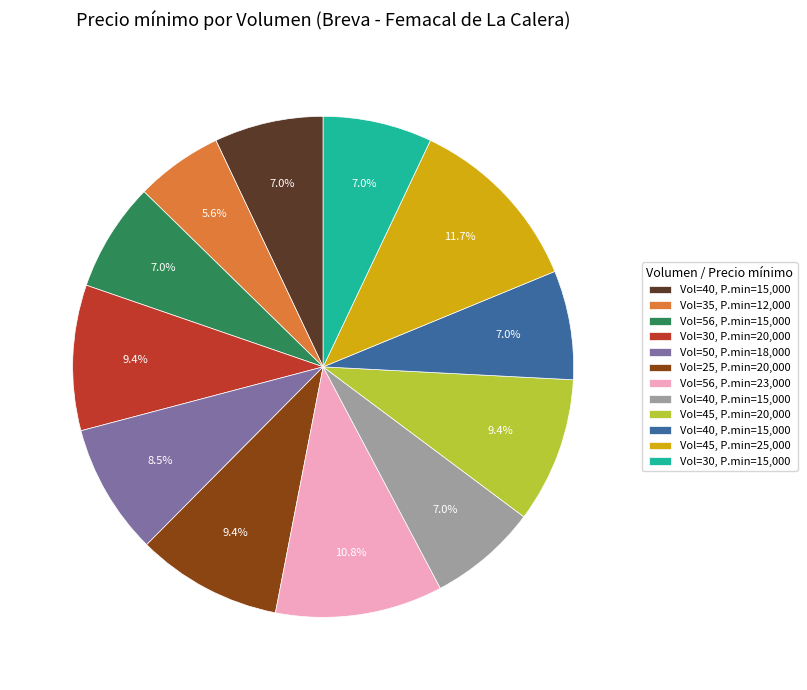

Does any single category account for the majority?

No